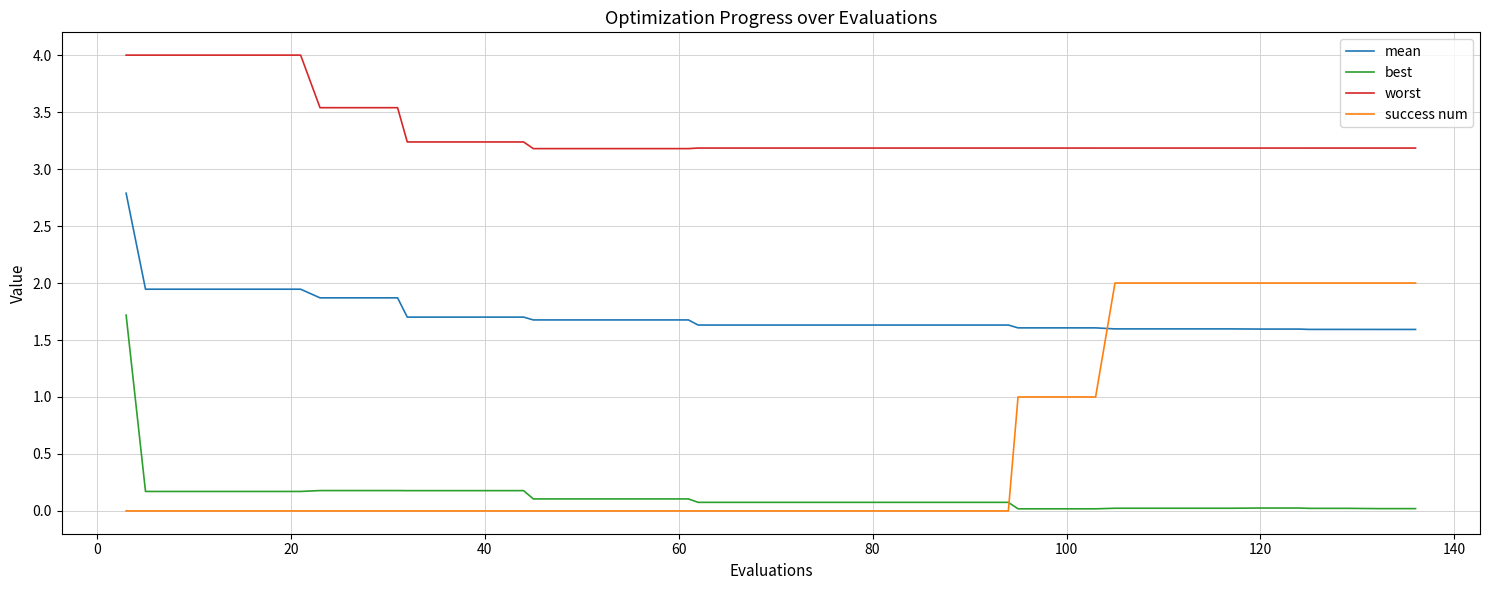

True or false: mean and success num intersect in this chart.

True